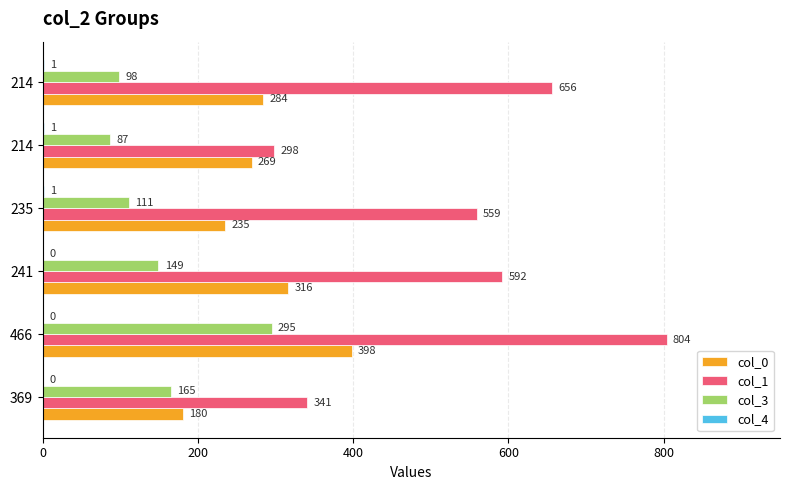

Count the number of data series in this chart.

4